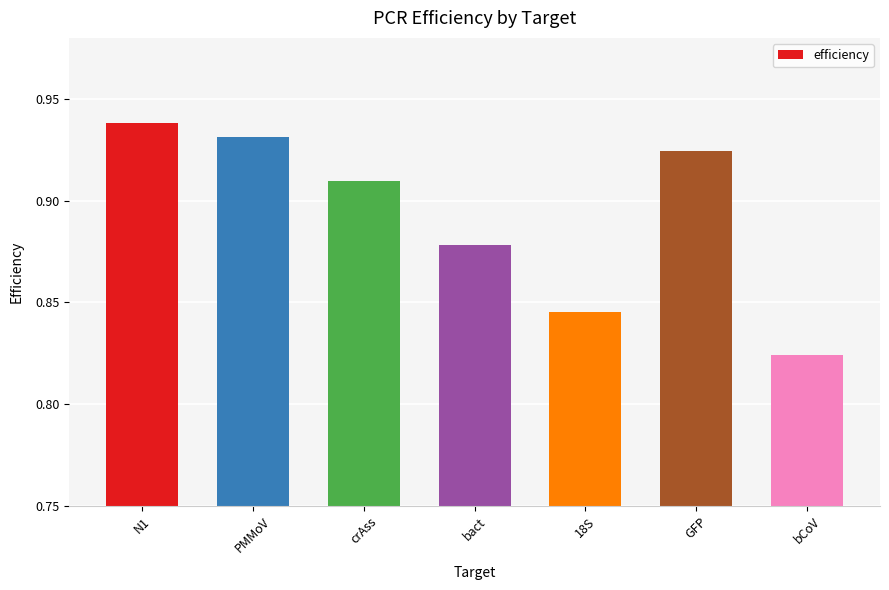

What is the difference between the maximum and minimum values?

0.1